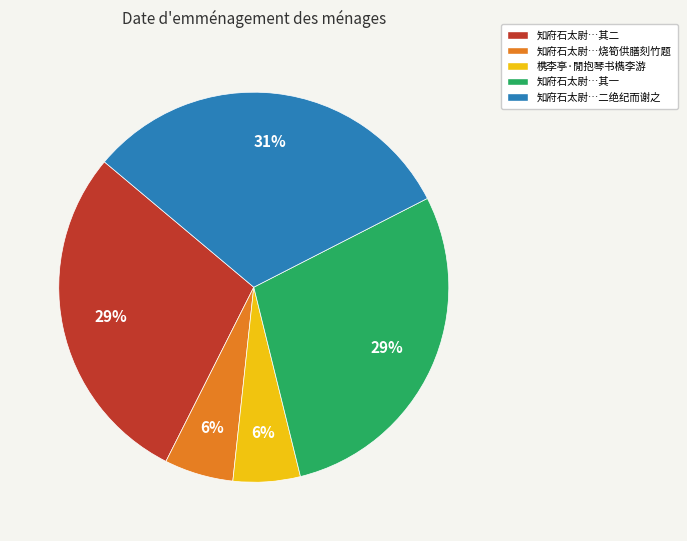

To the nearest percent, what portion does 知府石太尉…其一 represent?

29%